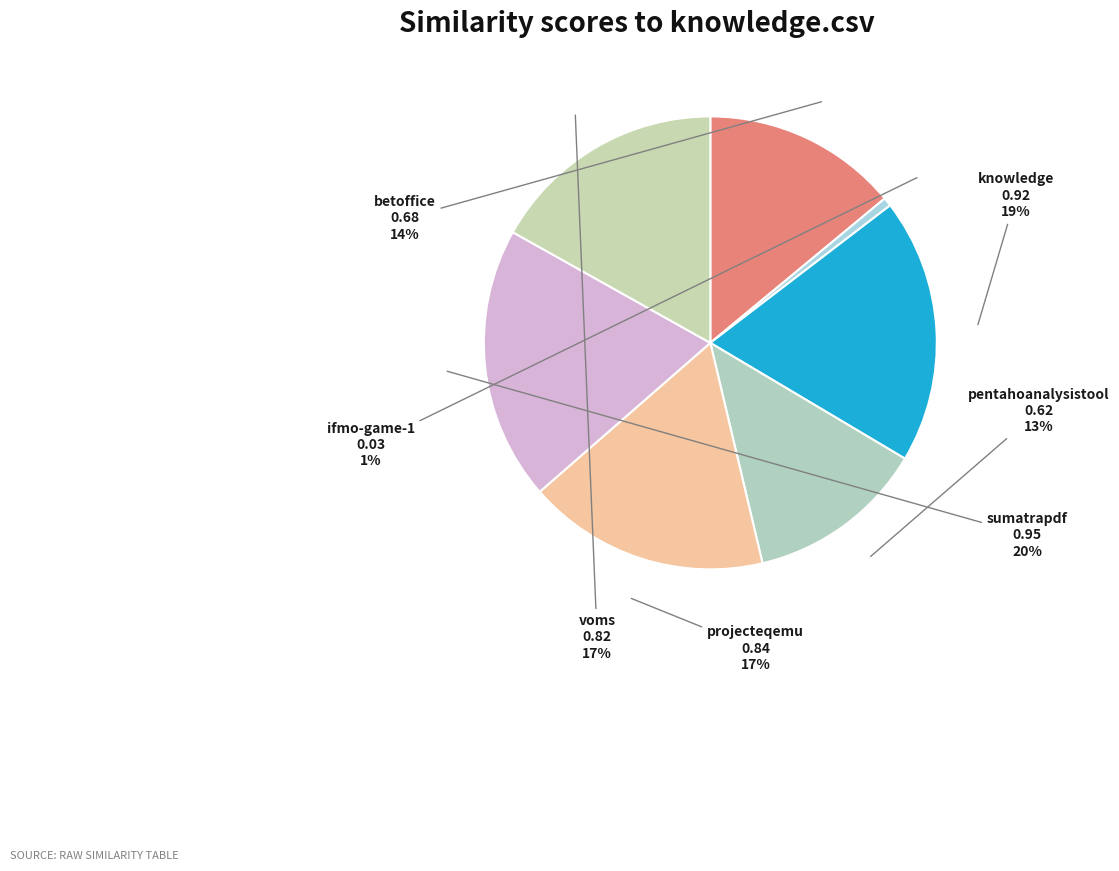

Rank the categories by value from highest to lowest.

sumatrapdf.csv, knowledge.csv, projecteqemu.csv, voms.csv, betoffice.csv, pentahoanalysistool.csv, ifmo-game-1.csv